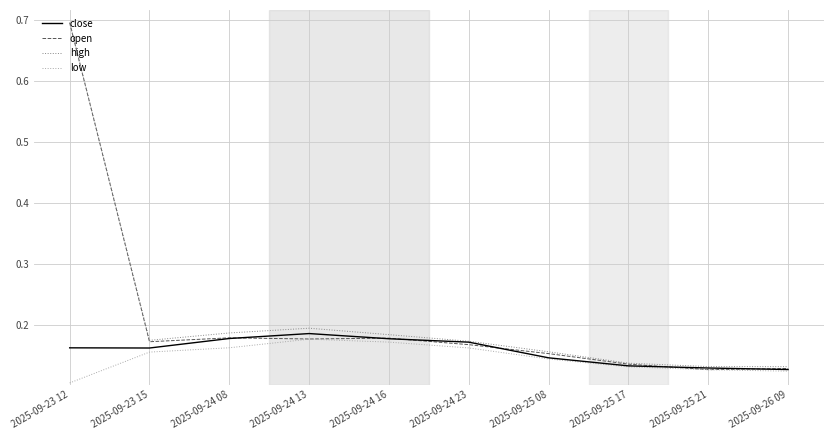

What position from the right is 2025-09-25 17?

3